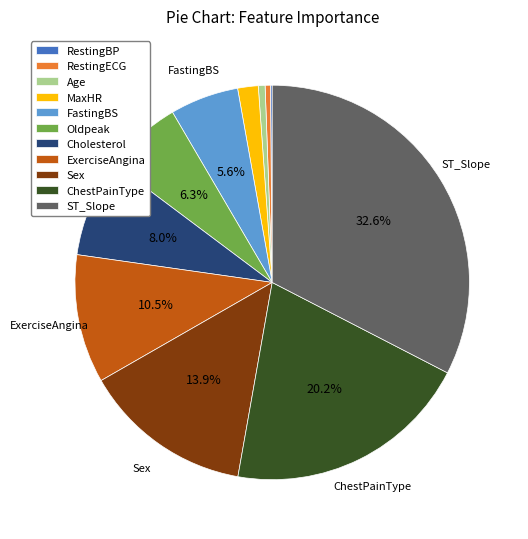

What is the largest slice in the pie chart?

ST_Slope